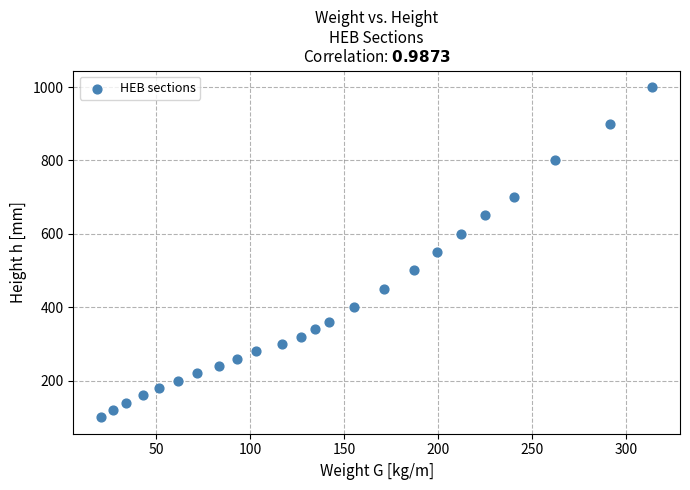

What is the range of Y values (max minus min)?

900